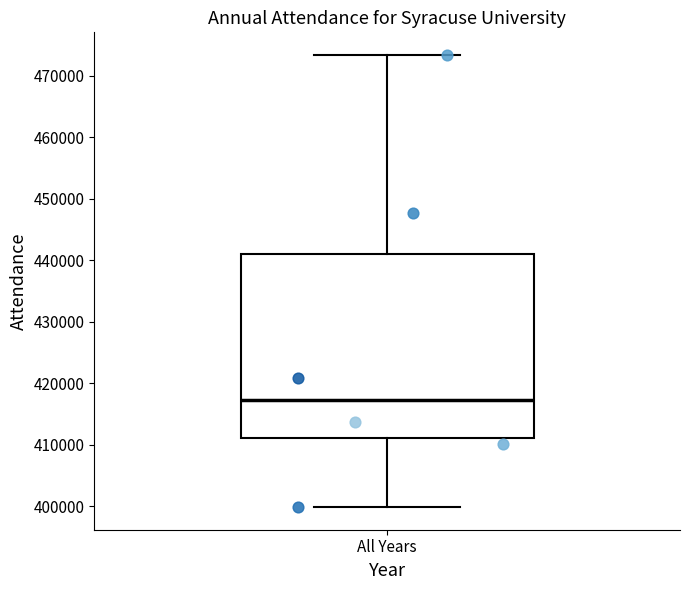

Transcribe this box plot: give where the median line is, the range the box spans, and where the two whiskers end, as read against the y-axis. The values are not printed on the chart, so give them approximately, as read against the axis.

median 417000, box 411000 to 441000, whiskers 400000 to 473000